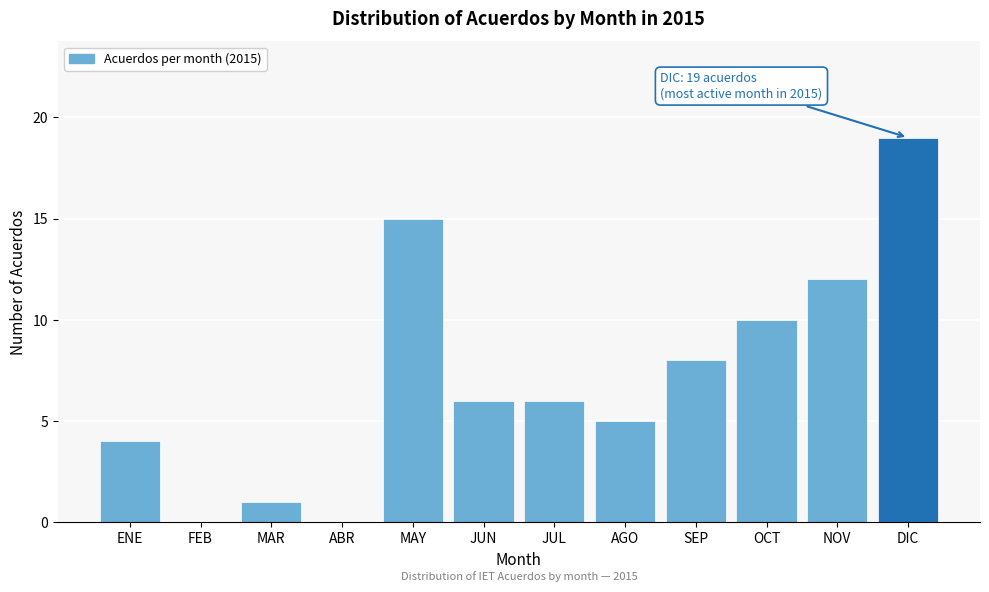

Reading left to right, what are all the values shown in this chart?

ENE=4	FEB=0	MAR=1	ABR=0	MAY=15	JUN=6	JUL=6	AGO=5	SEP=8	OCT=10	NOV=12	DIC=19